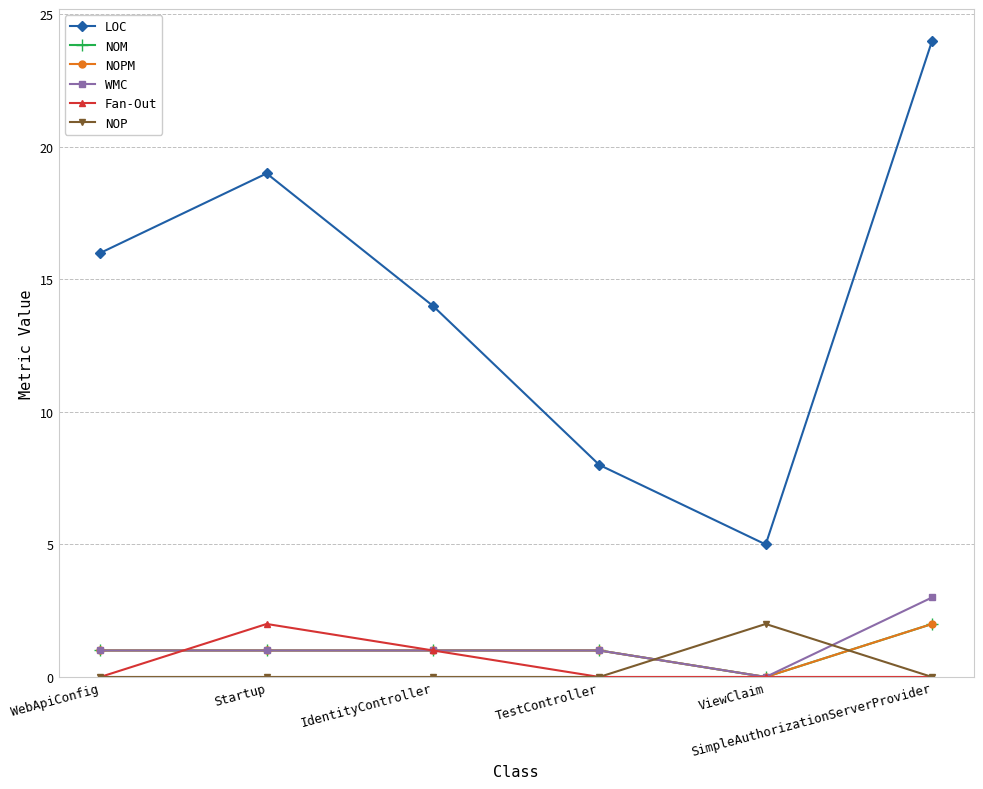

True or false: WMC has more than 1 interior local peaks.

False